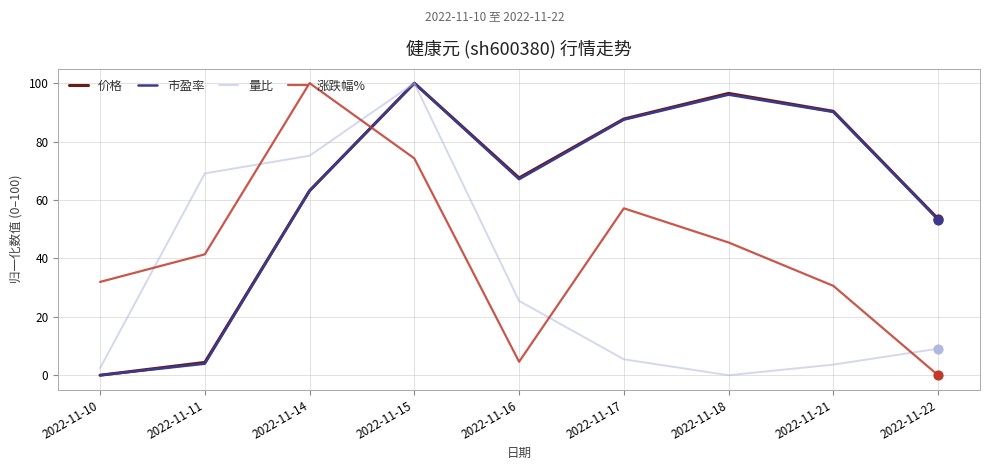

Is the value of 涨跌幅% at 2022-11-16 greater than the value of 量比 at 2022-11-10?

Yes